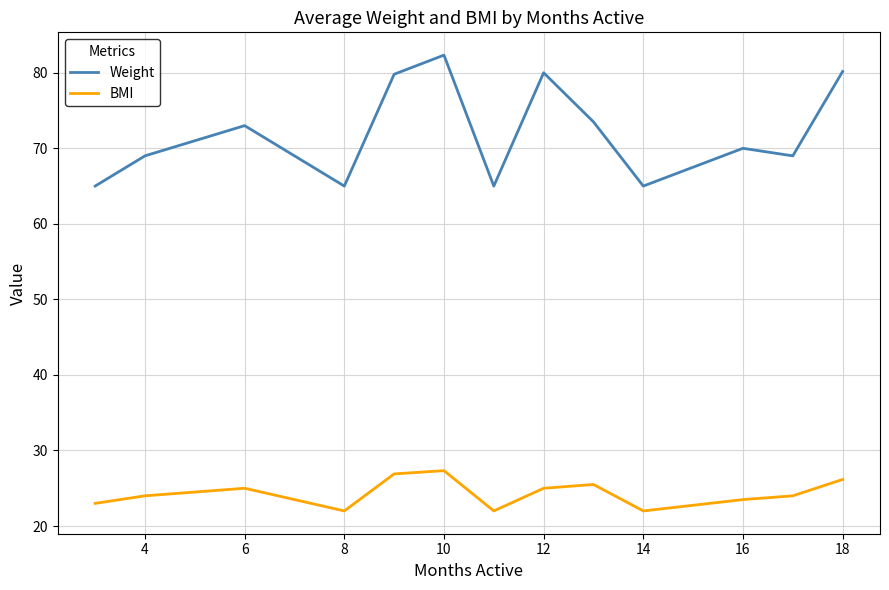

What is the greatest value displayed?

82.3